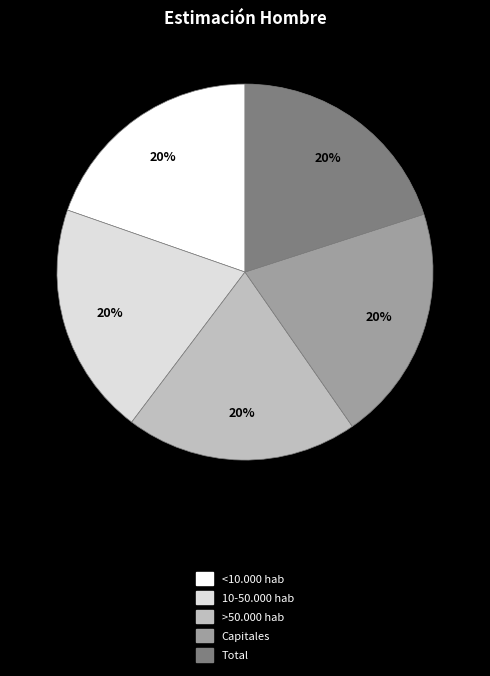

True or false: >50.000 hab accounts for 20% of the total.

True